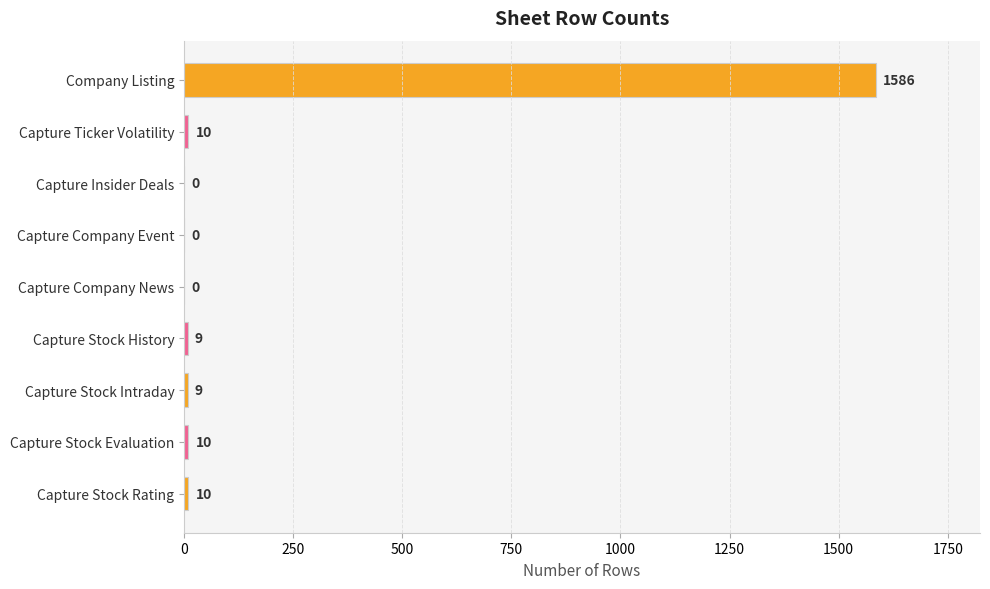

How many data points does each series have?

9